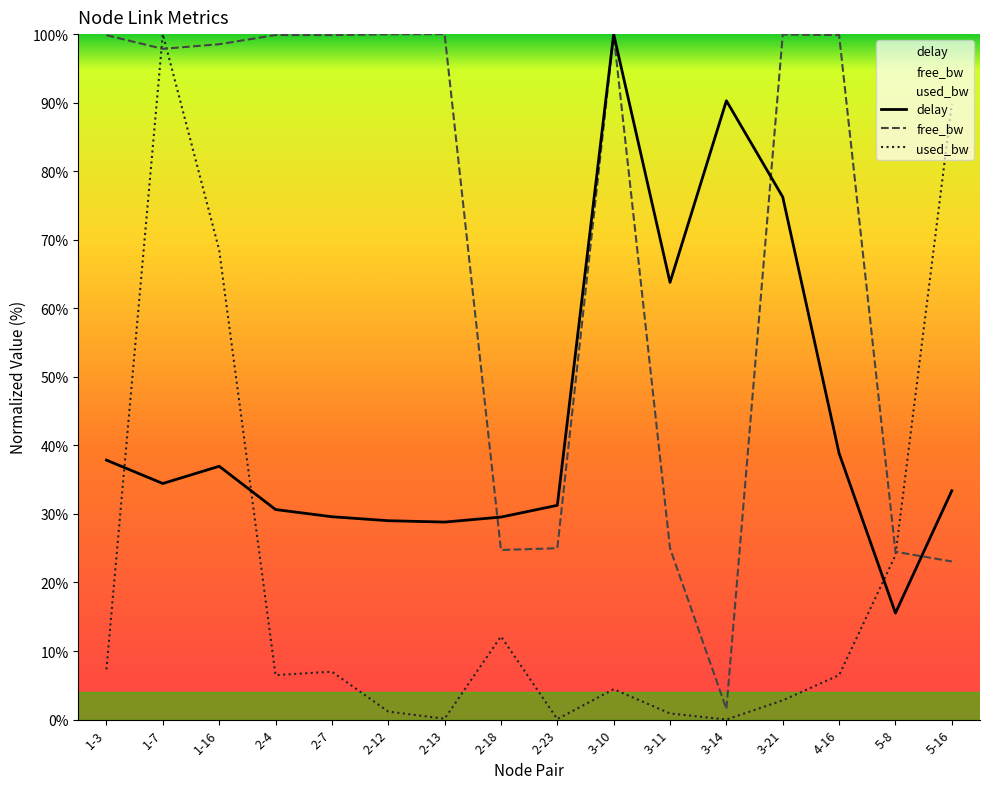

At which category is the sum across all series the highest?

1-7